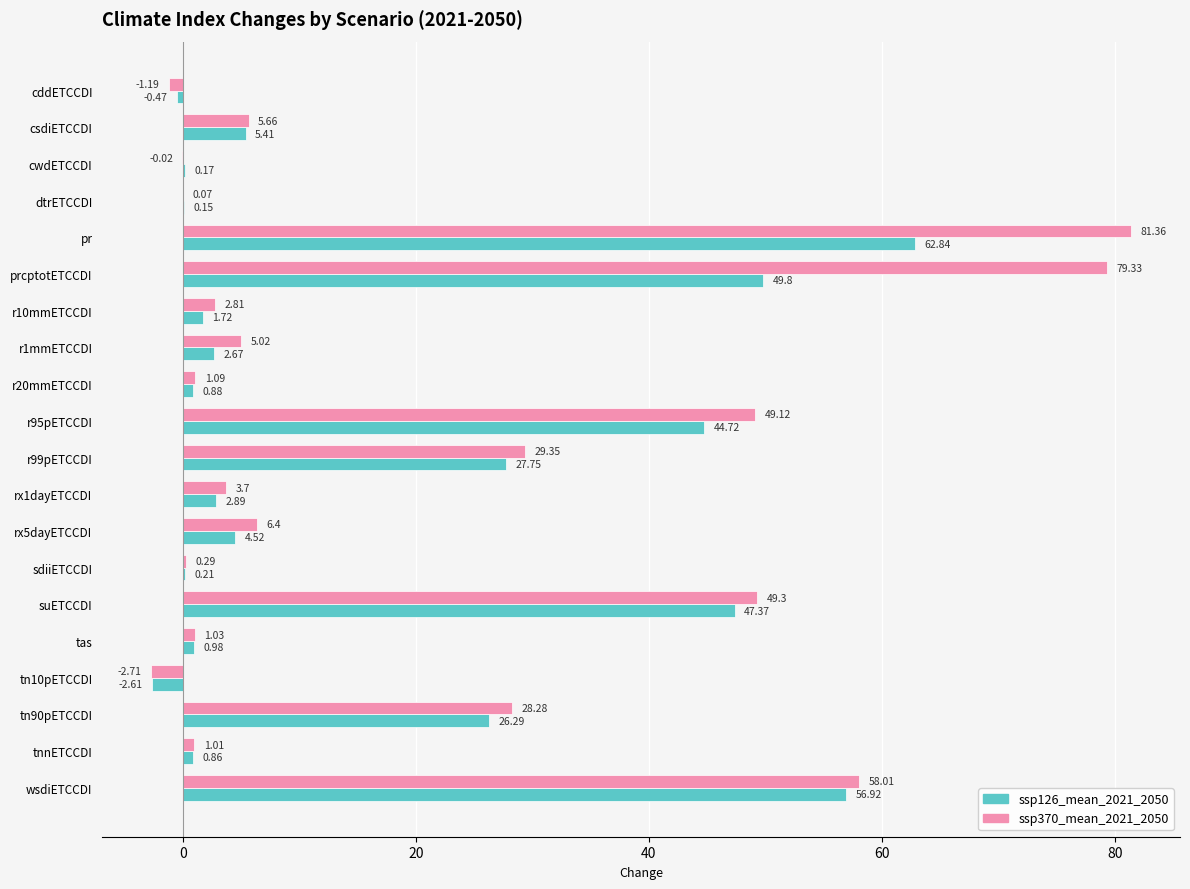

What is the total value across all series at tnnETCCDI?

1.9